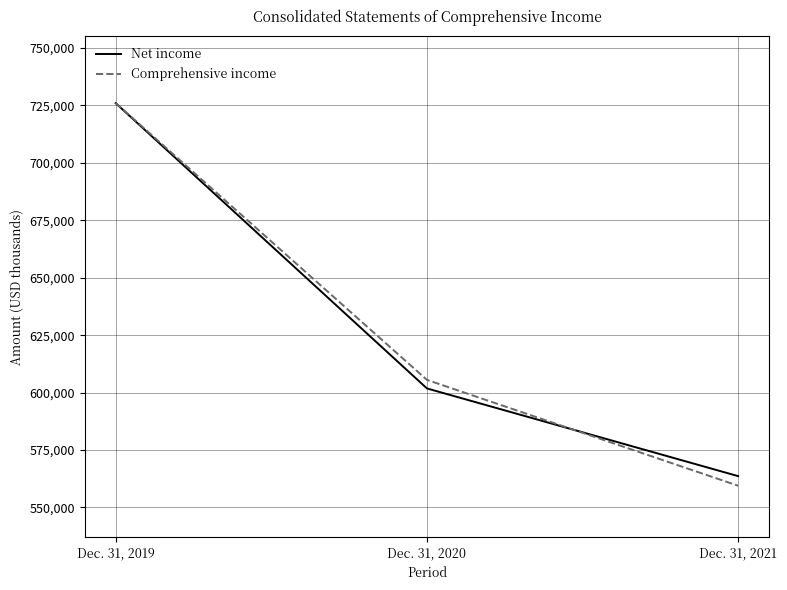

Reading right to left, list all the values displayed in this chart.

Net income: Dec. 31, 2021=563648	Dec. 31, 2020=601822	Dec. 31, 2019=725983
Comprehensive income: Dec. 31, 2021=559468	Dec. 31, 2020=605542	Dec. 31, 2019=726047